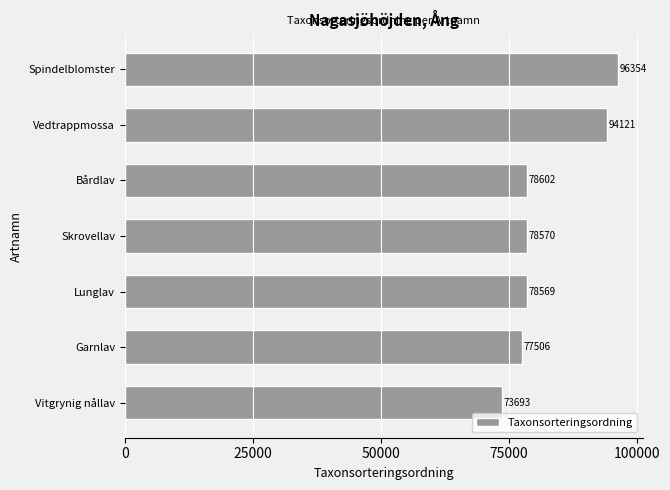

What is the difference between the maximum and minimum values?

22661